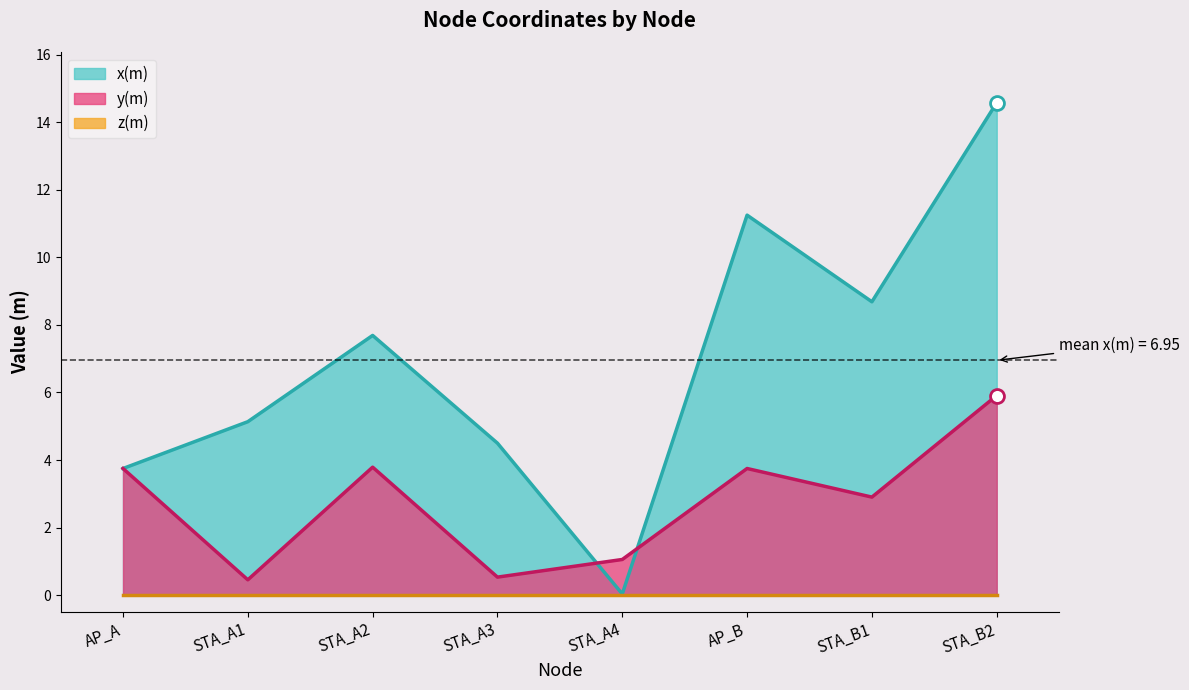

How many values in the x(m) series exceed 7?

4